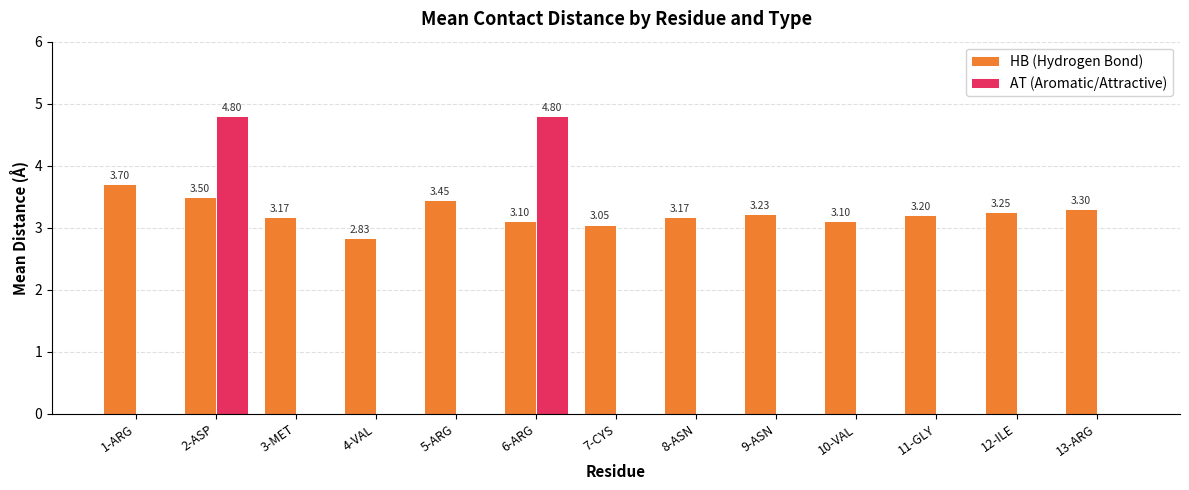

Which series changed the most between 7-CYS and 9-ASN?

HB (Hydrogen Bond)